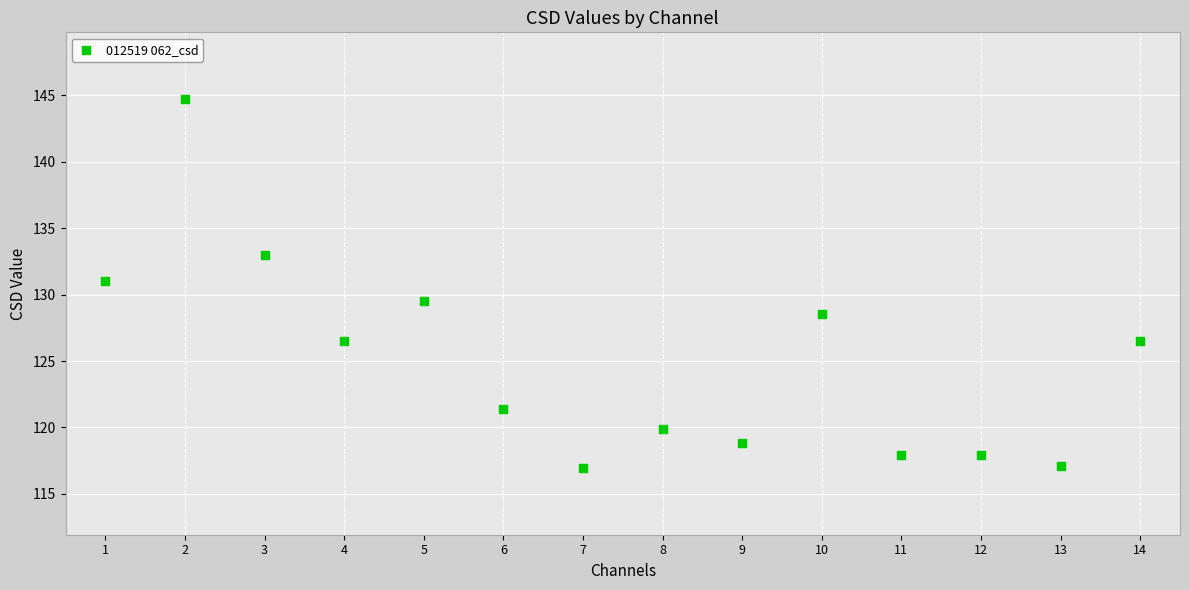

What Y value in the scatter plot is closest to 130?

129.5